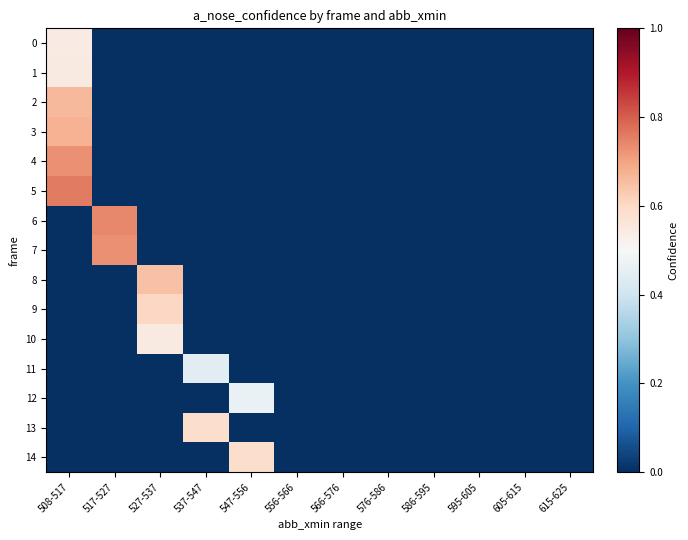

At which category is the sum across all series the highest?

508-517